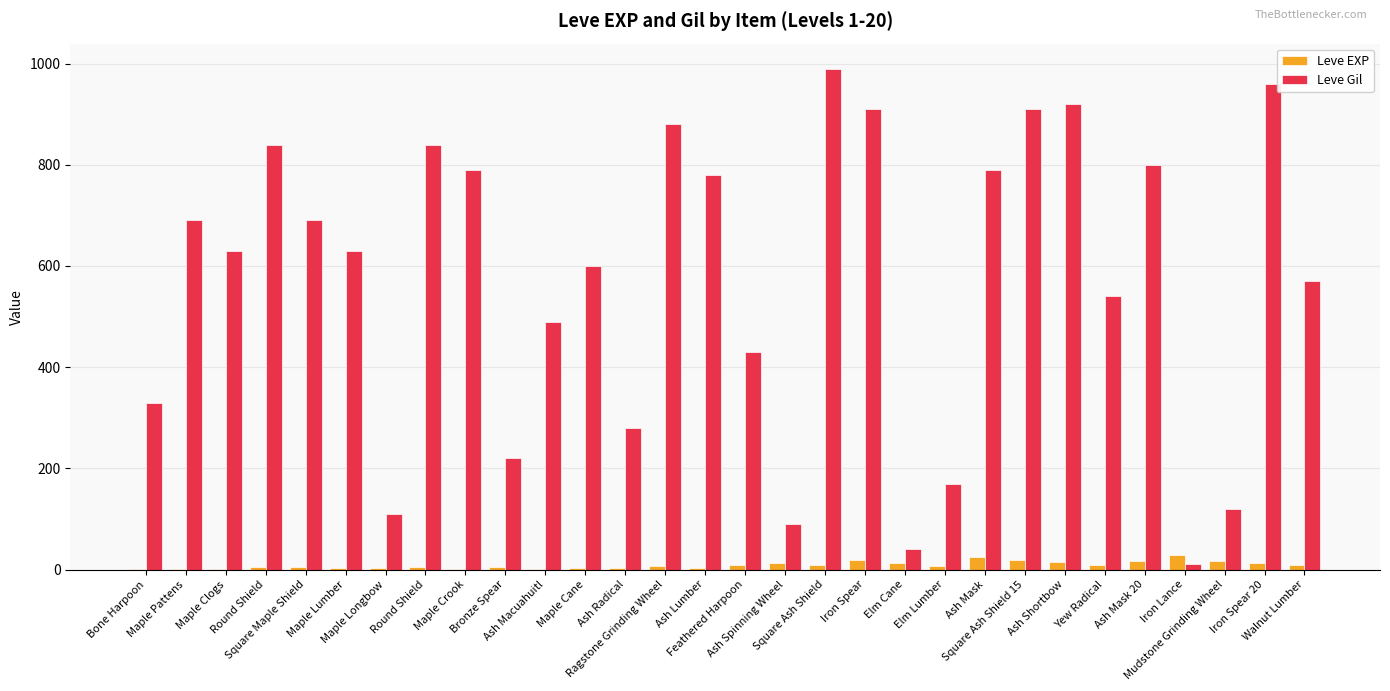

Are the bars grouped side by side (vs. stacked)?

Yes